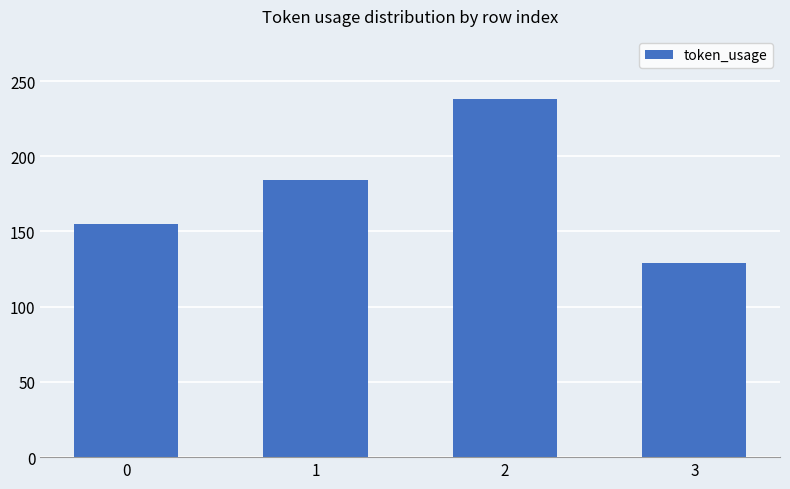

The chart shows a value of 182 at 3. True or false?

False